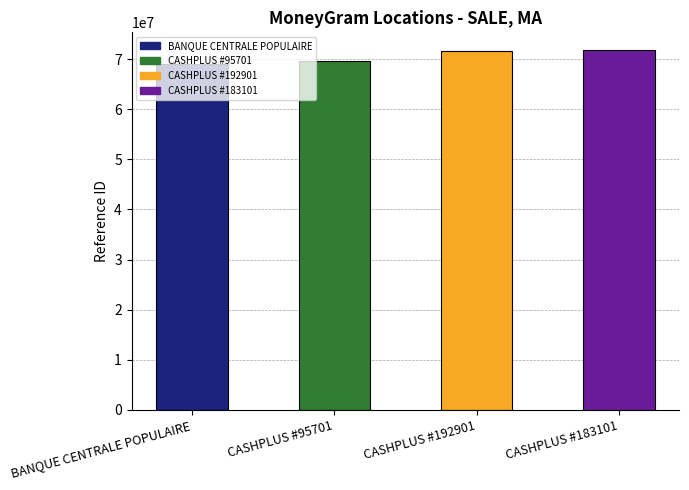

What is the maximum value shown in the chart?

71761145